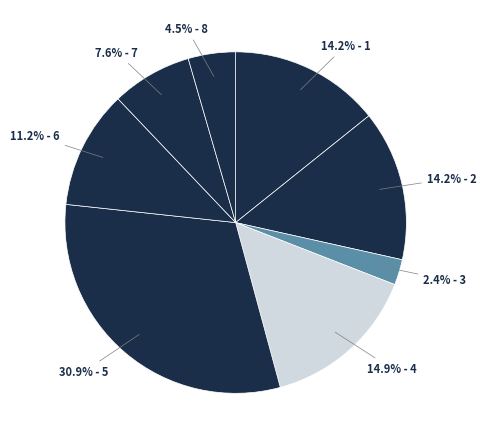

To the nearest percent, what is the average slice percentage?

12%